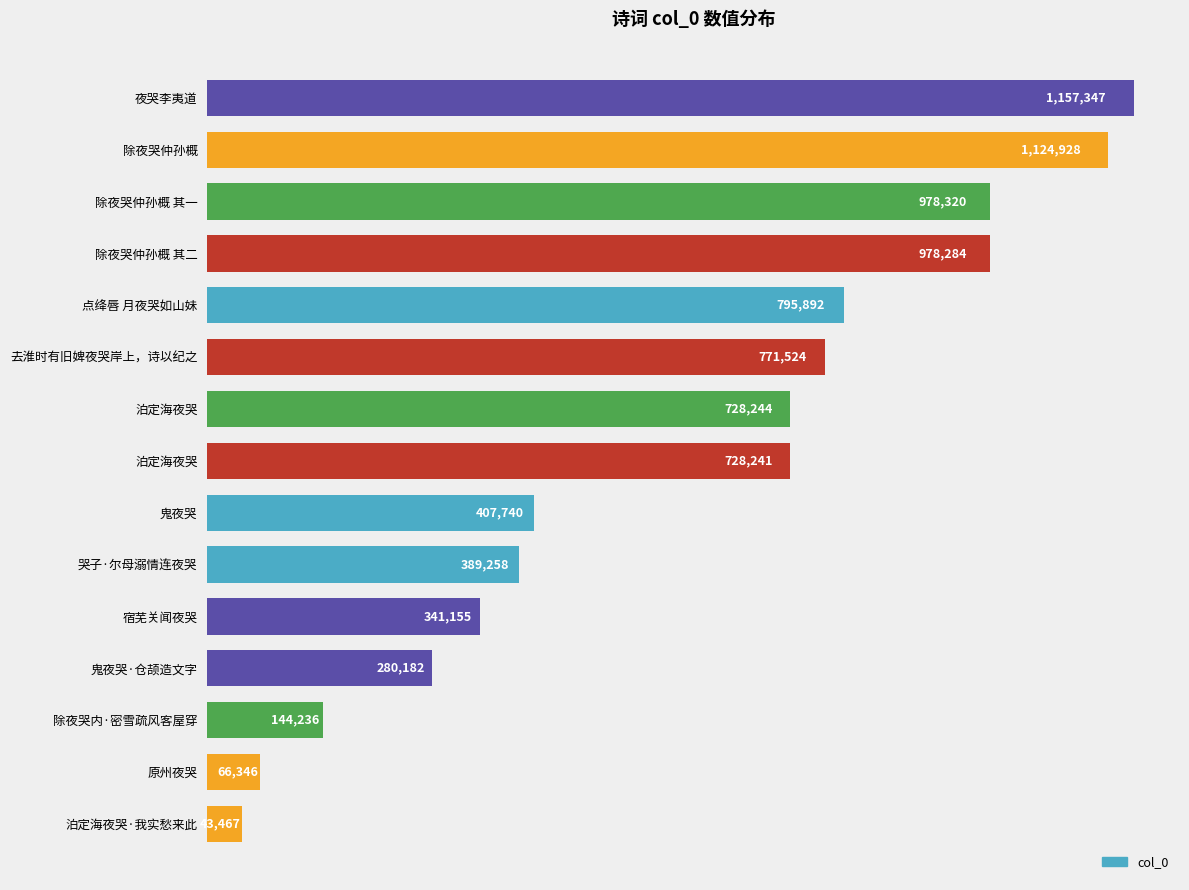

Count the number of data series in this chart.

1